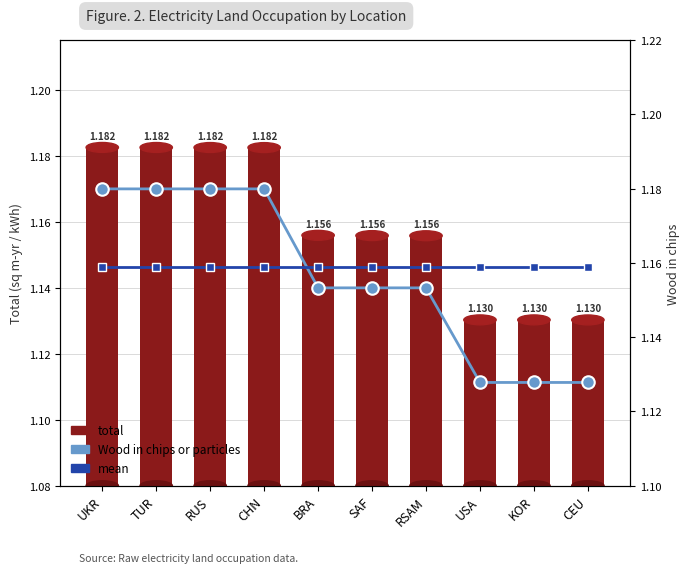

Which series has the largest total across all categories?

mean